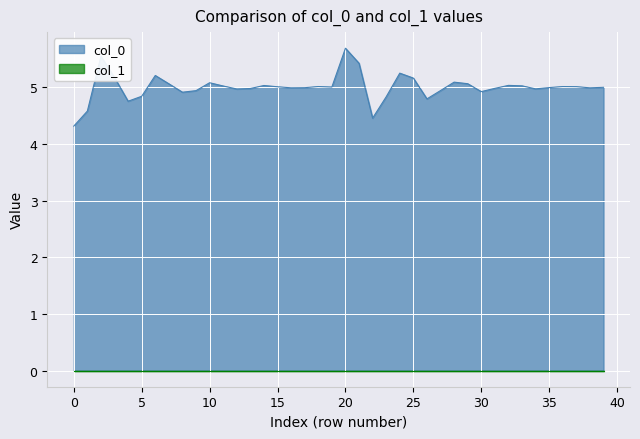

What is the change in value from 28 to 37?

-0.1